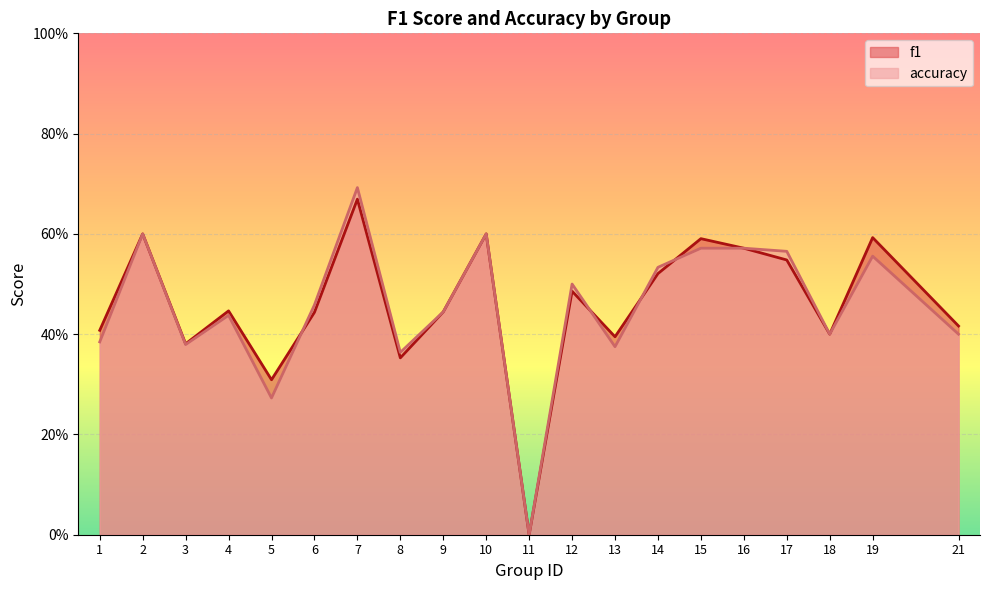

At which label does accuracy reach its peak?

7